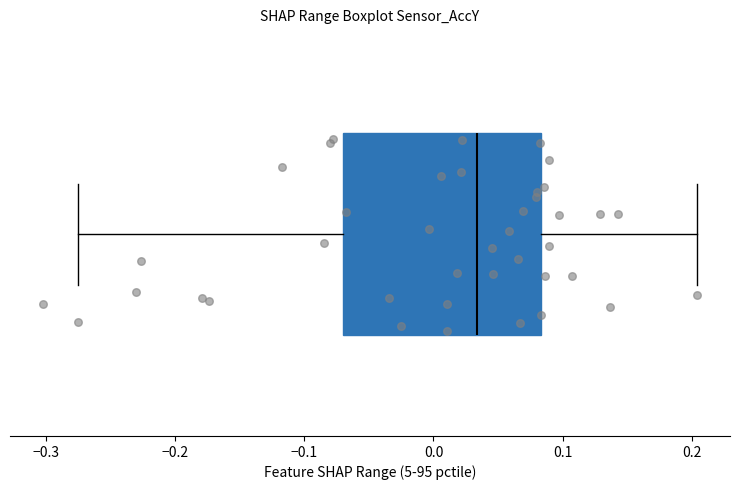

Where does the left whisker of the box end on the x-axis? The values are not printed on the chart, so give them approximately, as read against the axis.

-0.28